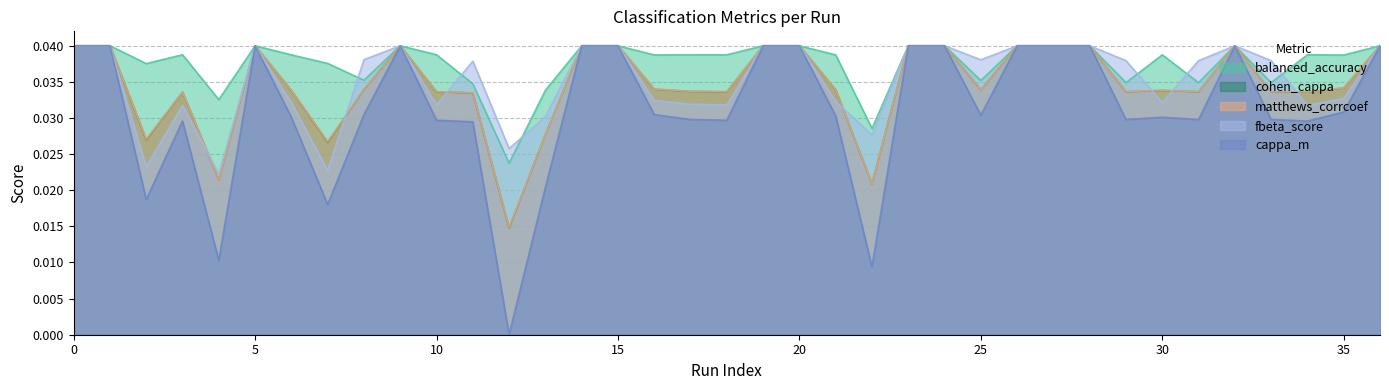

Which series has the largest total across all categories?

balanced_accuracy